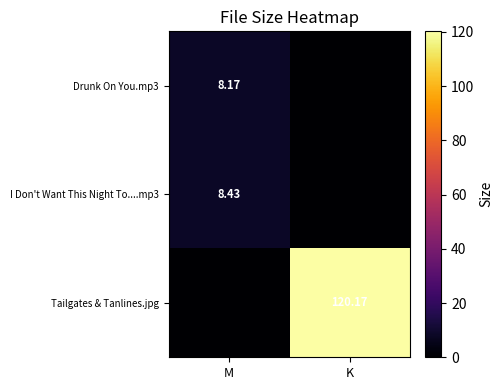

Is the value of Tailgates & Tanlines.jpg at K greater than the value of Drunk On You.mp3 at M?

Yes